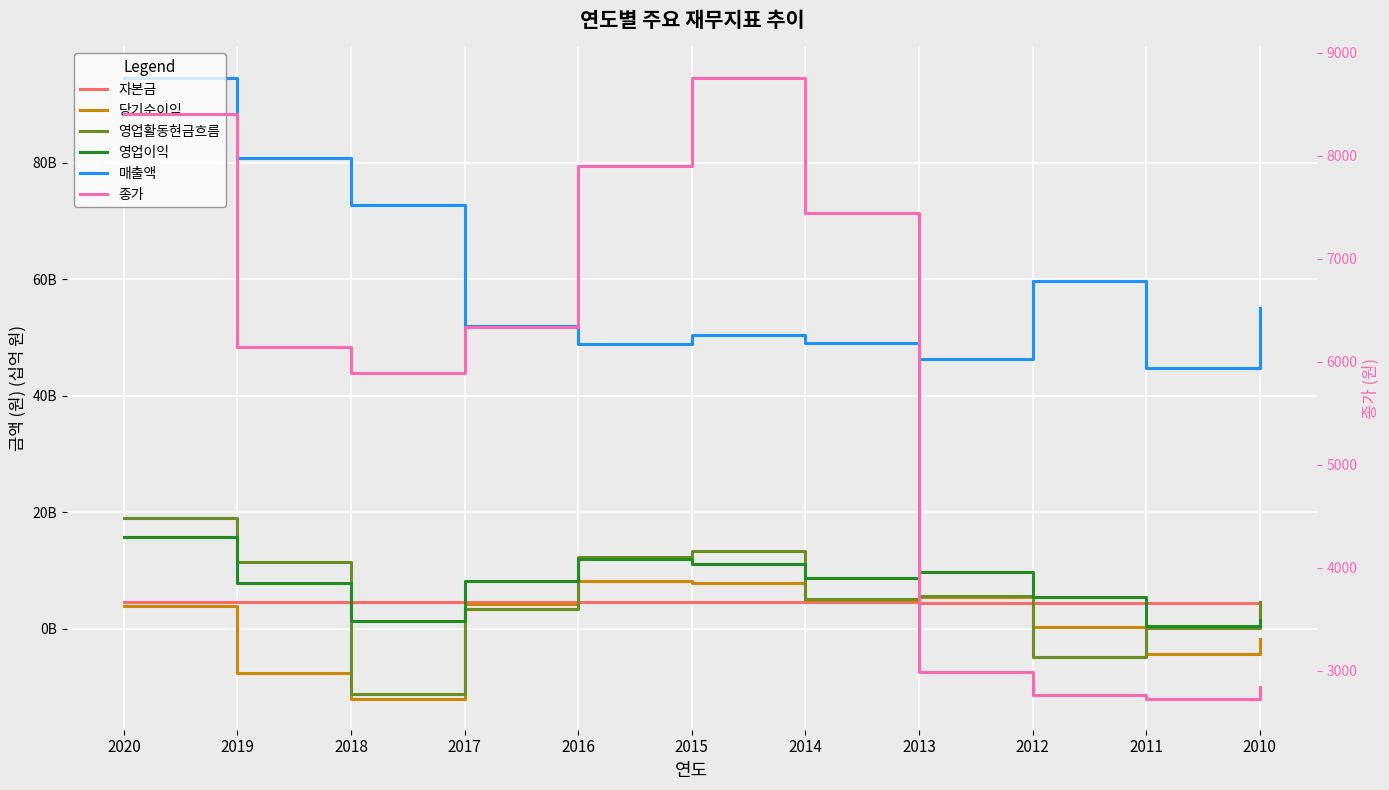

The value of 자본금 at 2017 is 8.2. True or false?

False